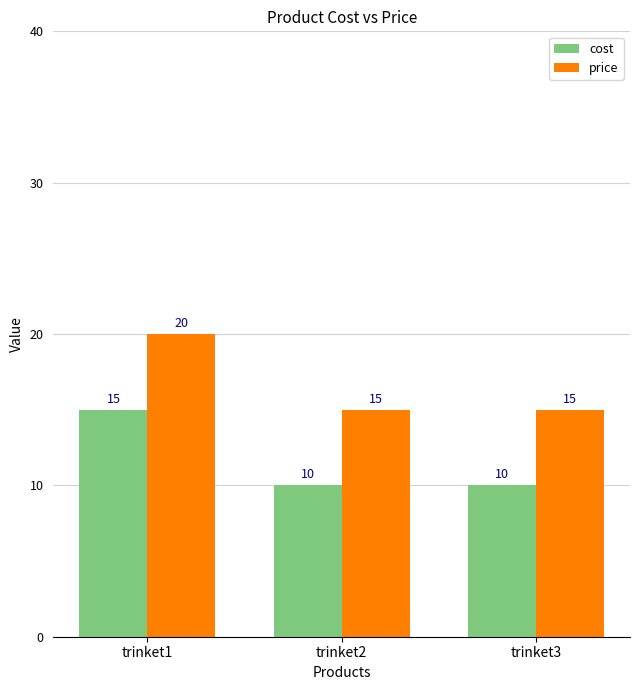

Read the price value at trinket3.

15